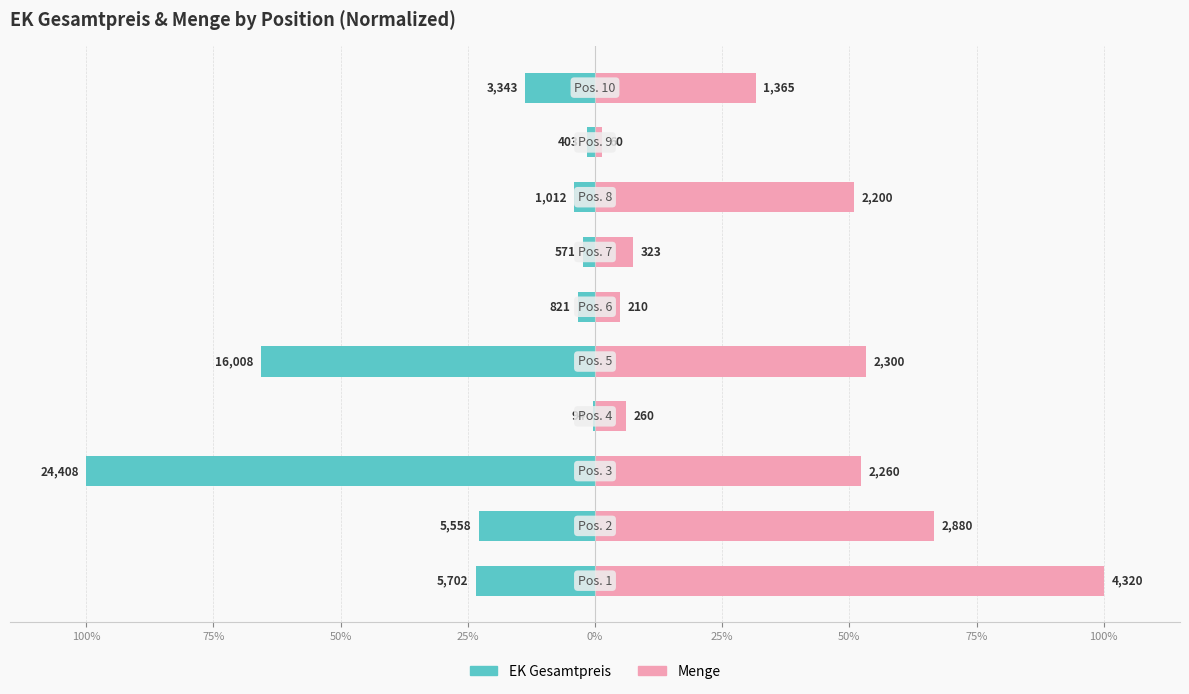

Does the chart contain stacked bars?

No